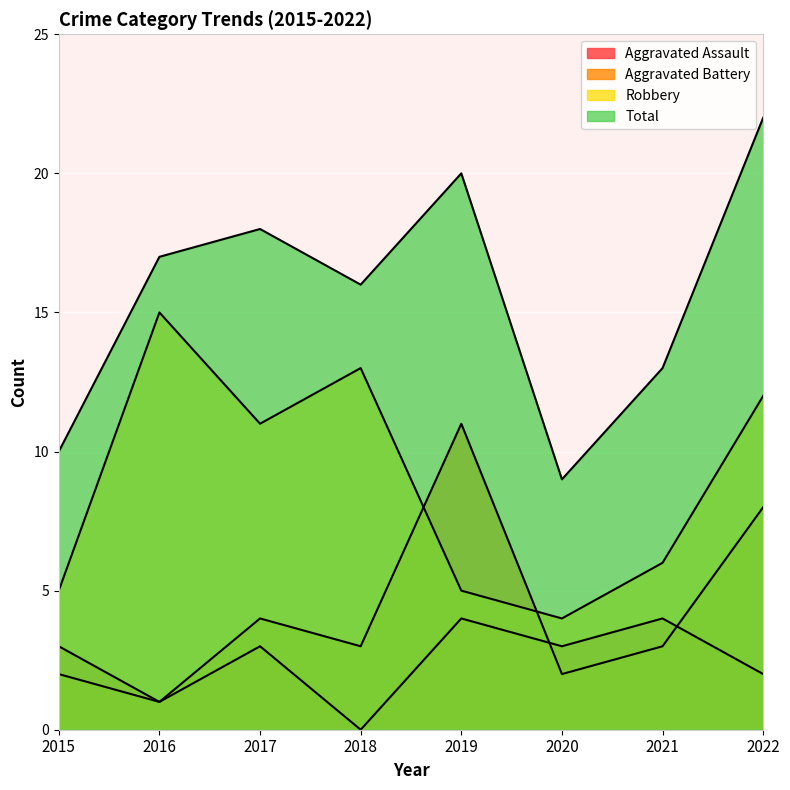

List the series in order of their peak value, highest first.

Total, Robbery, Aggravated Battery, Aggravated Assault